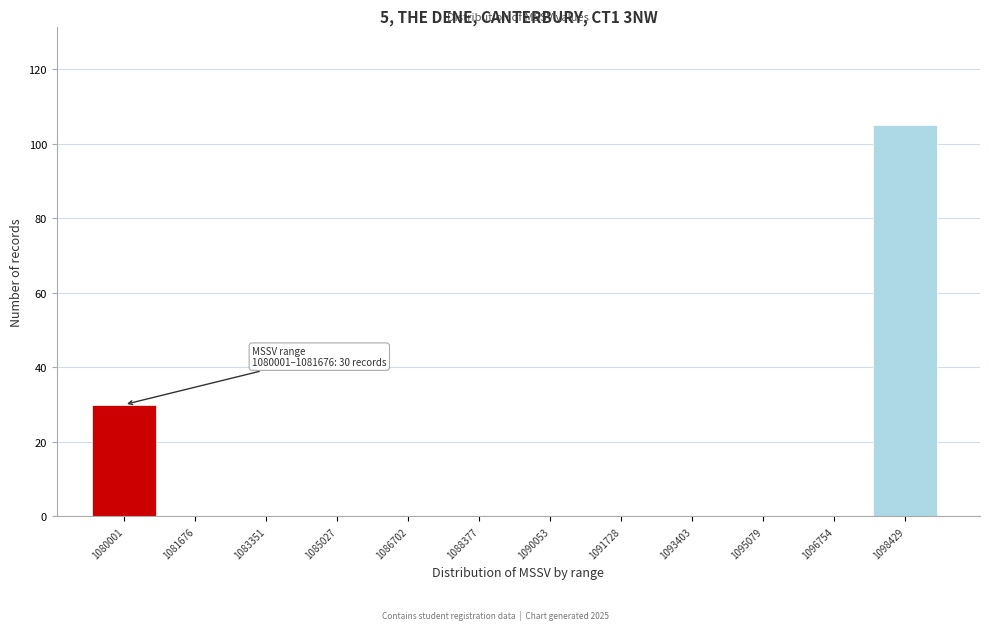

Reading left to right, extract all data points from this chart.

1080001=30	1081676=0	1083351=0	1085027=0	1086702=0	1088377=0	1090053=0	1091728=0	1093403=0	1095079=0	1096754=0	1098429=105